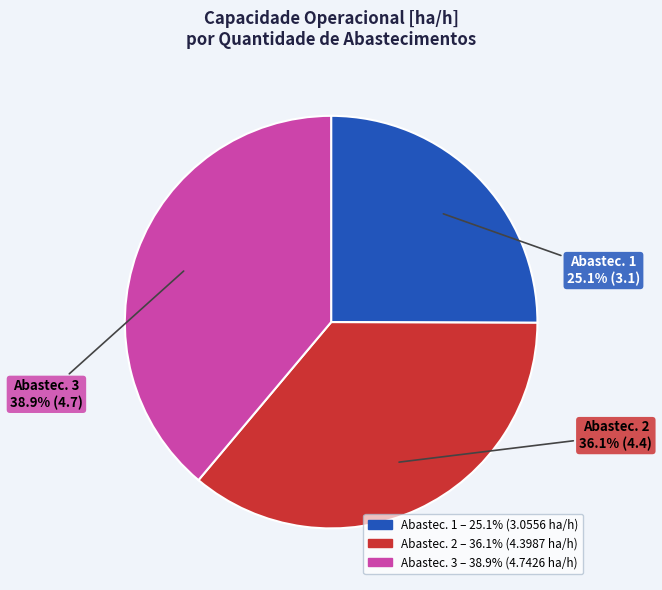

To the nearest percent, what is the difference between the largest and smallest slice percentages?

14%